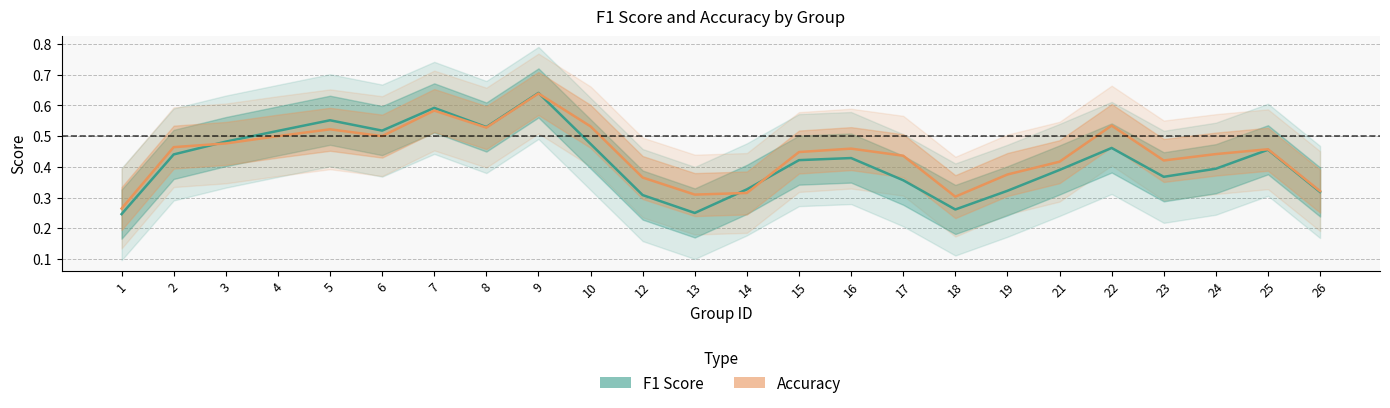

What are all the series names shown in the legend?

f1, accuracy